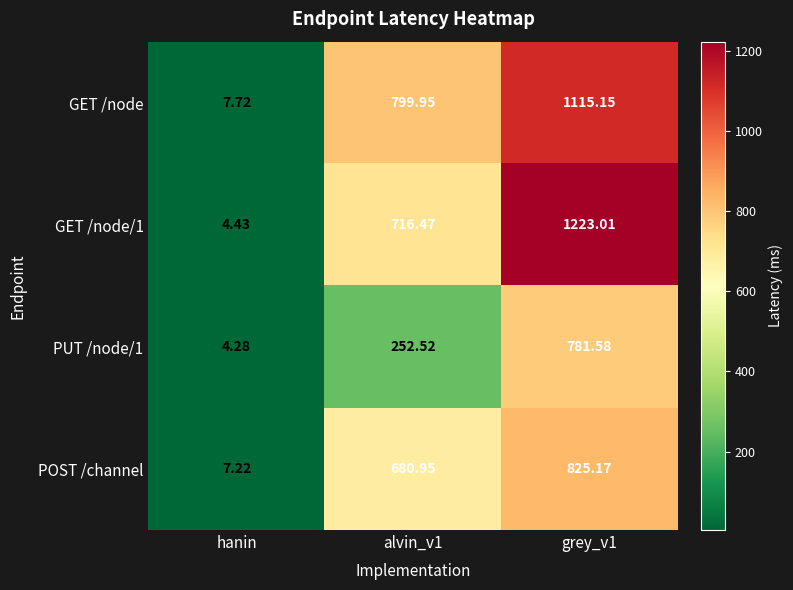

Which series has the largest total across all categories?

GET /node/1